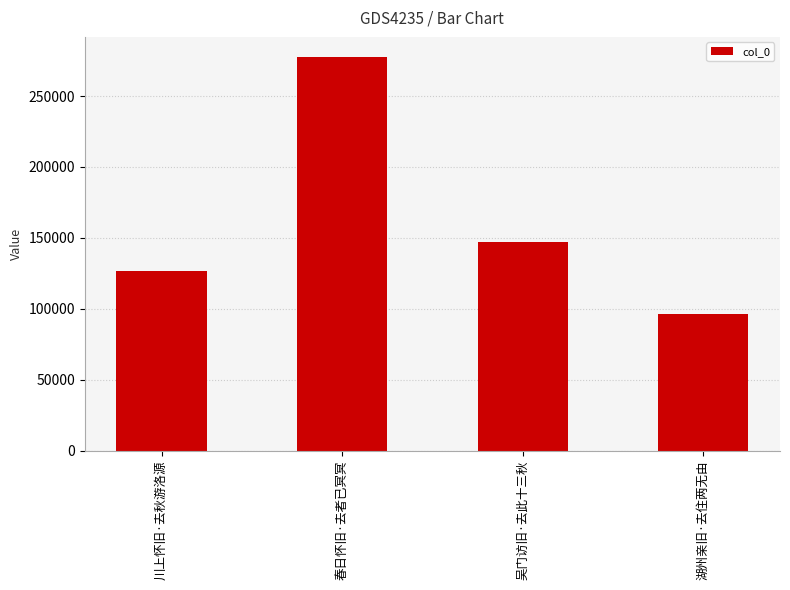

Reading left to right, transcribe all the data shown in this chart.

126806	277777	147129	96417